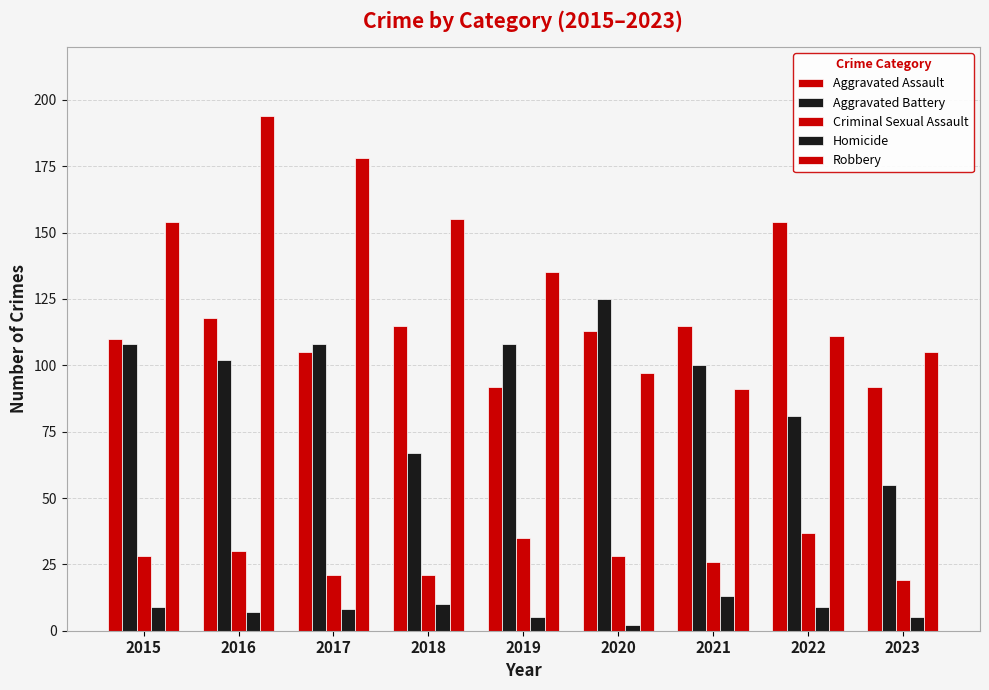

At which label is Robbery closest to 142?

2019